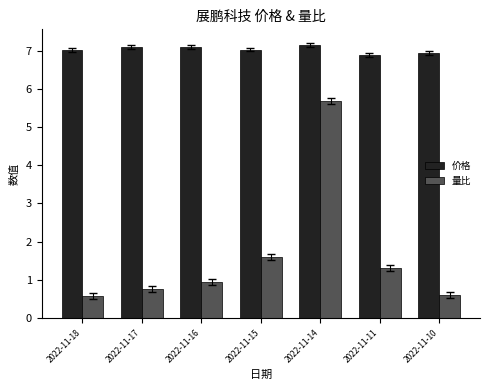

What are all the series names shown in the legend?

价格, 量比